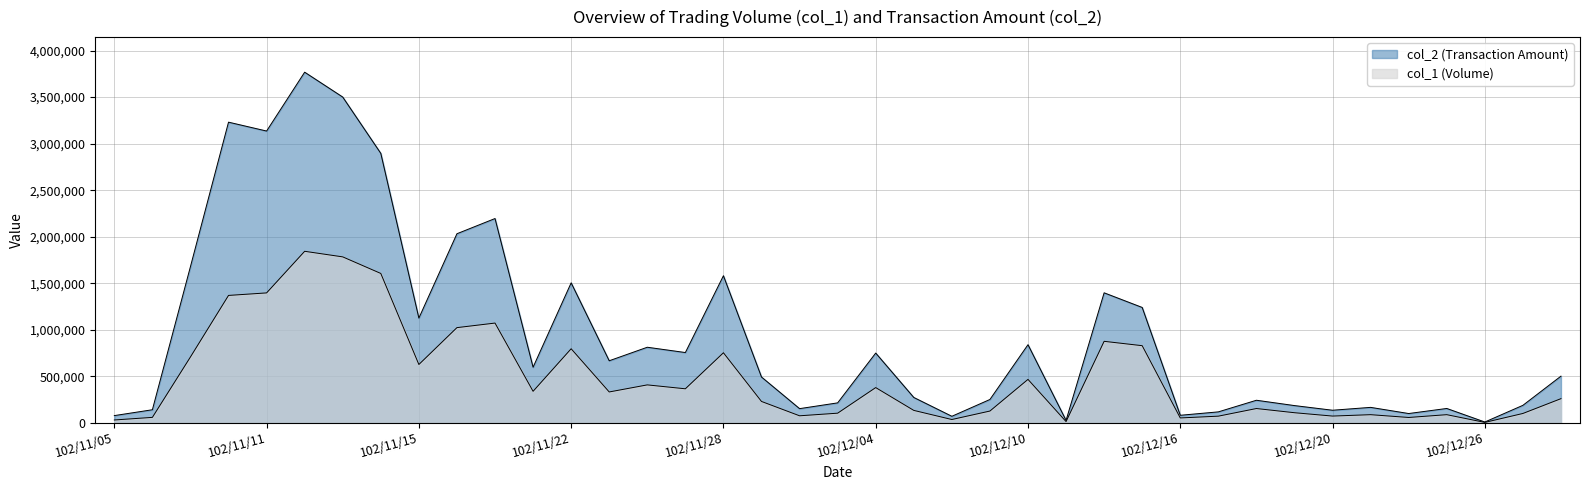

The value of col_2 at 102/12/13 is 1688512. True or false?

False